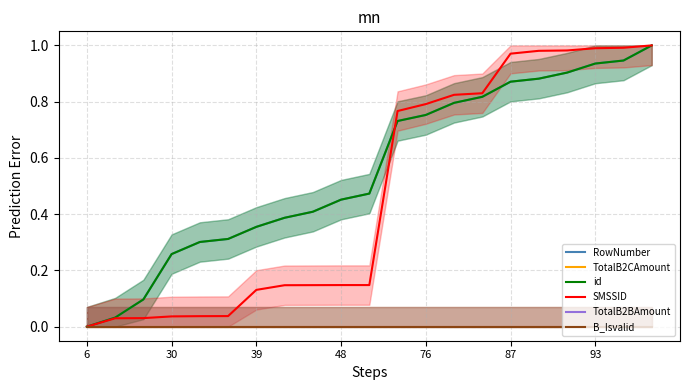

What is the label of the 5th point from the right?

16